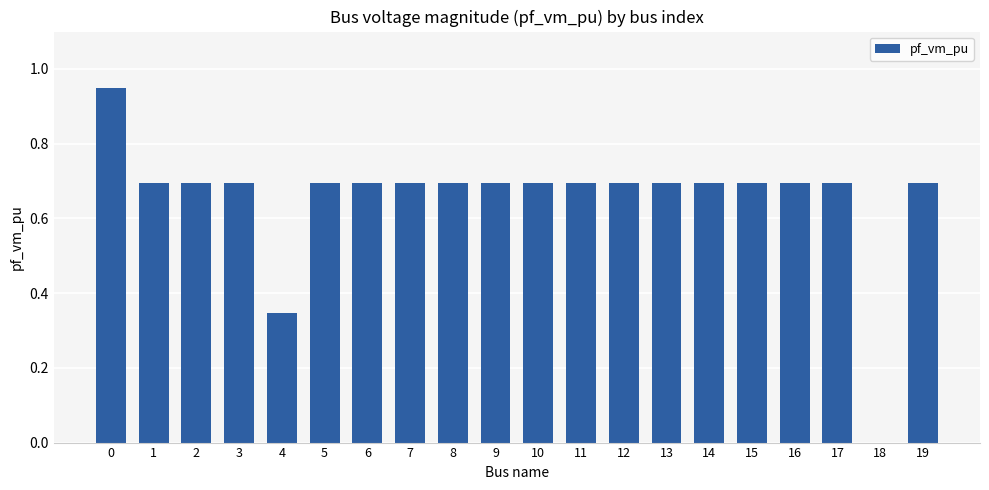

What is the sum of the values at 19 and 18?

0.7